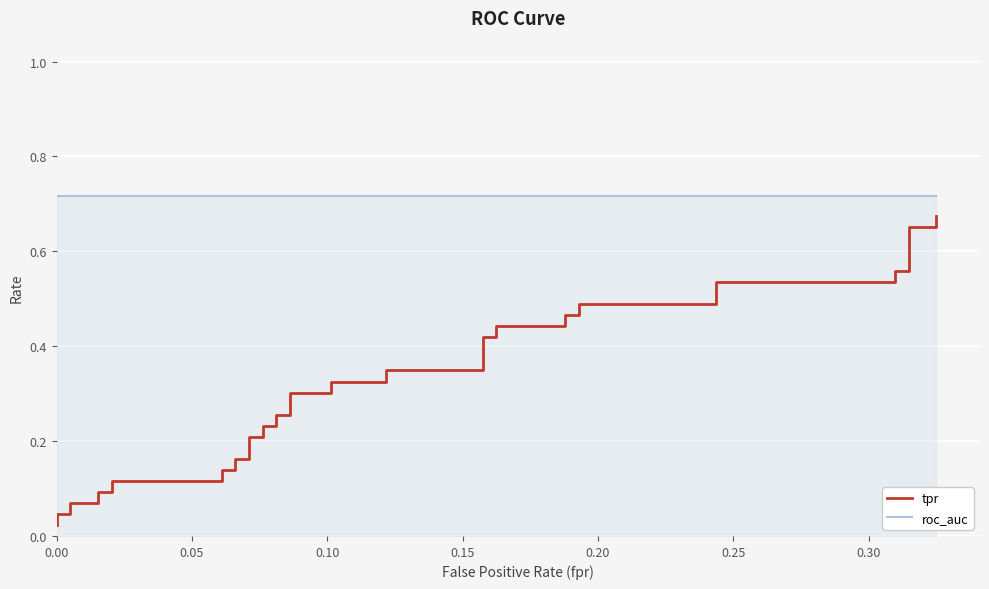

Which series has the largest total across all categories?

roc_auc